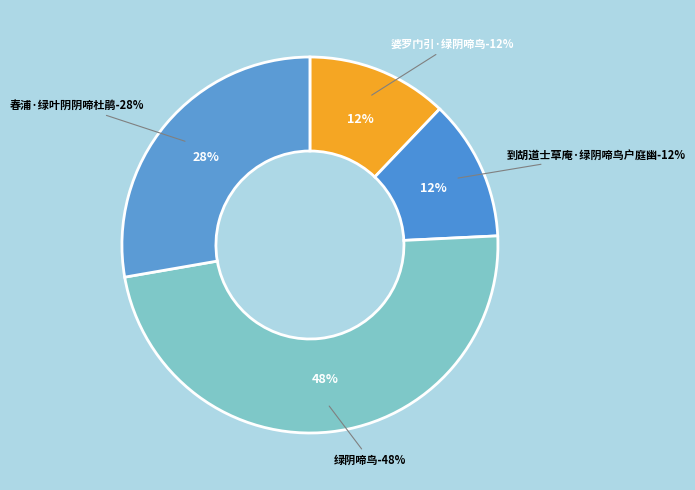

Which slice is the smallest?

到胡道士草庵·绿阴啼鸟户庭幽